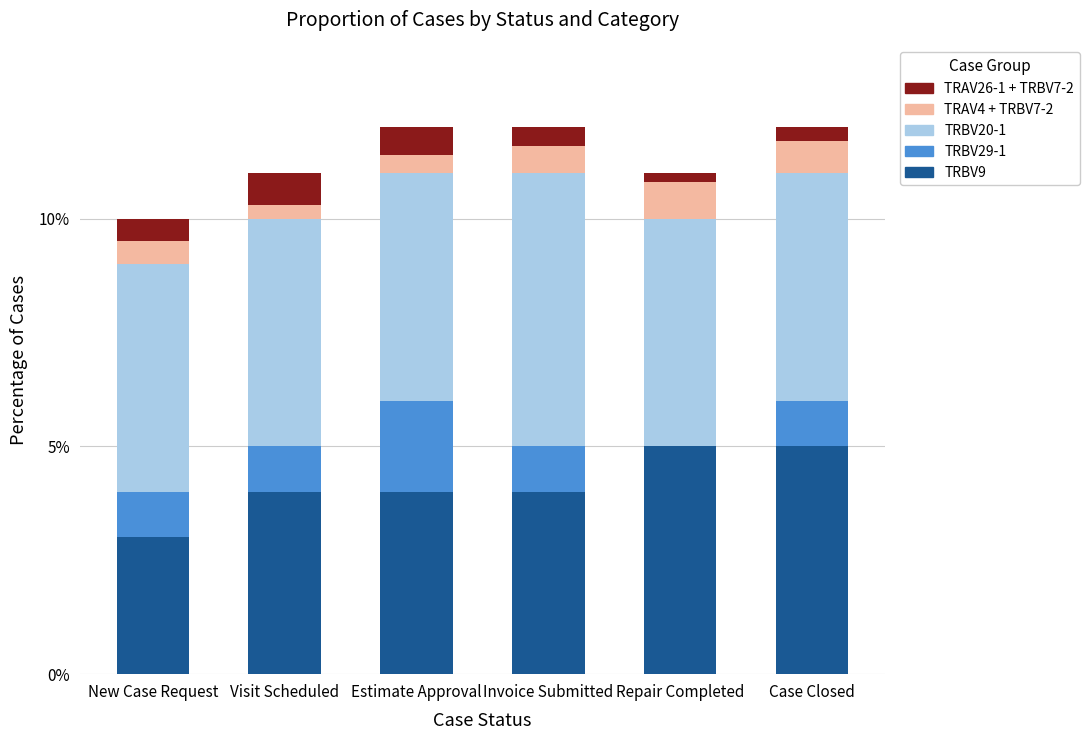

What is the sum of all TRBV9 values?

25.0